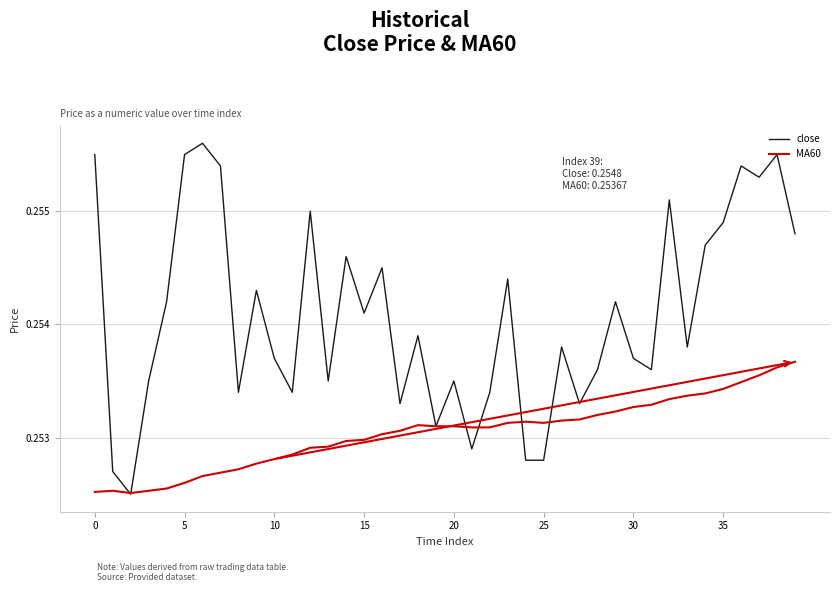

How many series are shown in this chart?

2